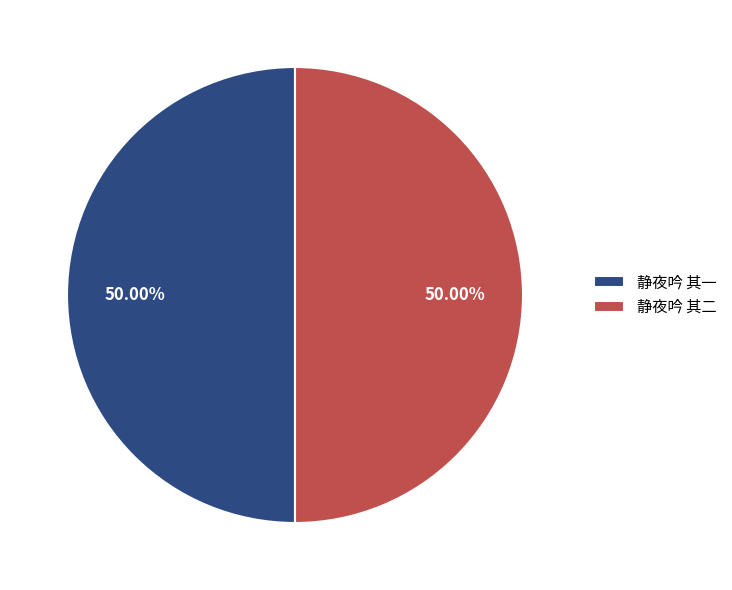

To the nearest percent, what is the average slice percentage?

50%